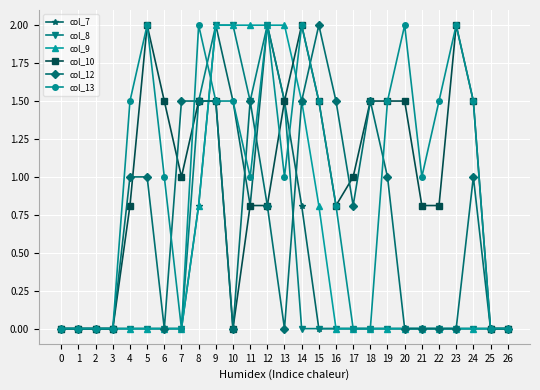

Is the value of col_12 at 7 greater than the value of col_7 at 0?

Yes